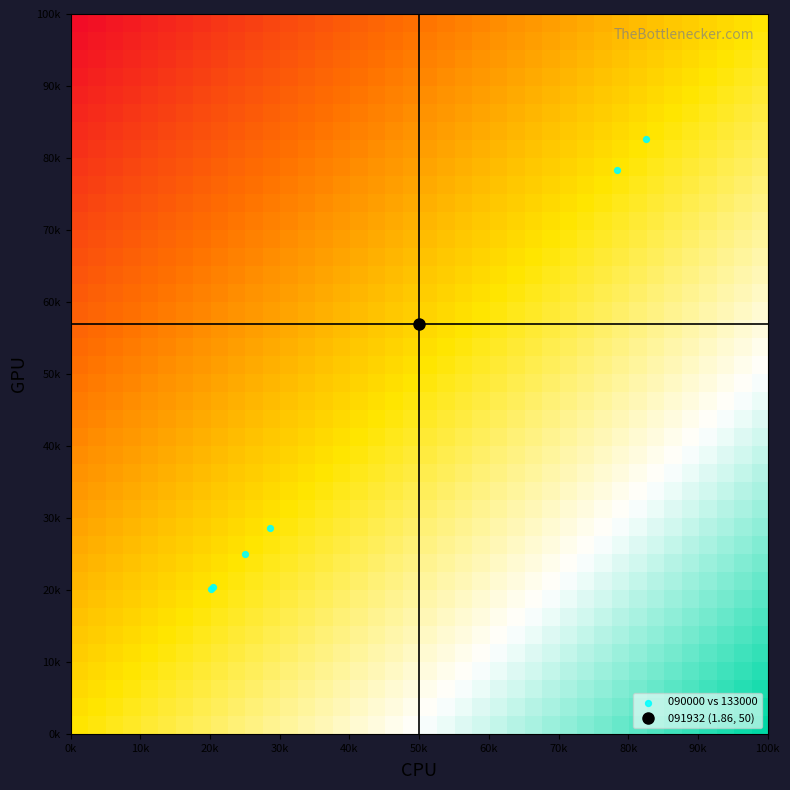

What is the minimum value shown in the chart?

20.2